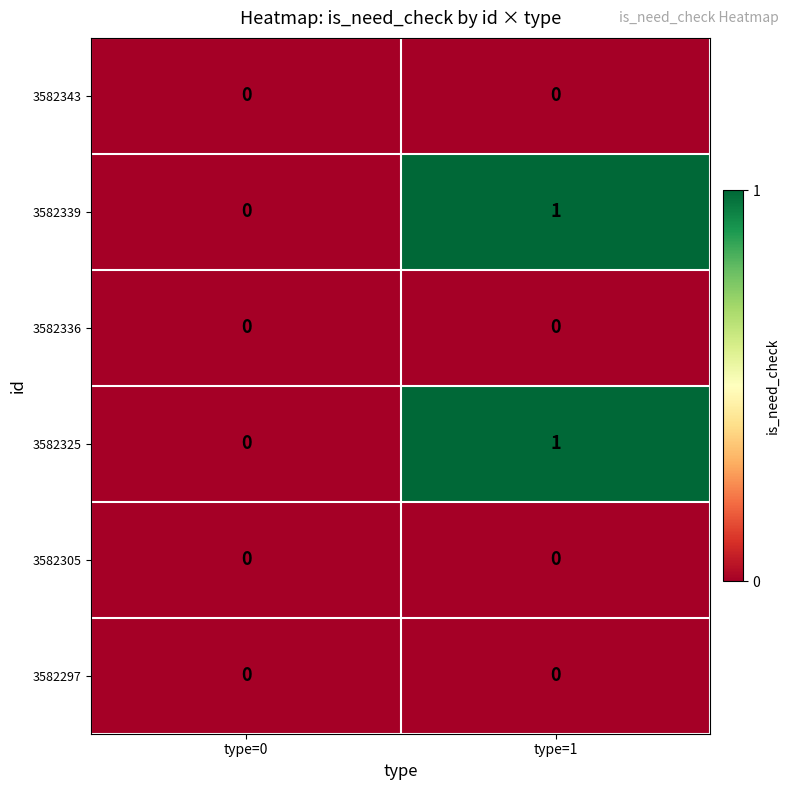

Rank the categories by 3582339 value from lowest to highest.

type=0, type=1